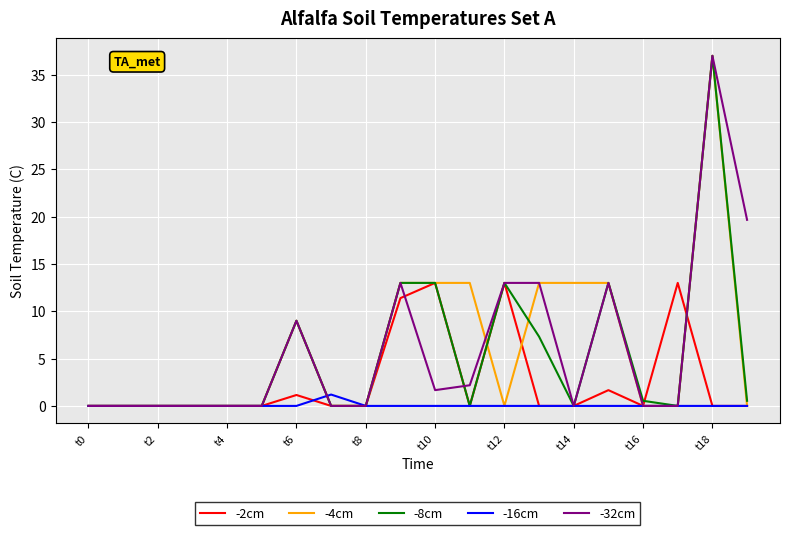

What is the greatest value displayed?

37.0